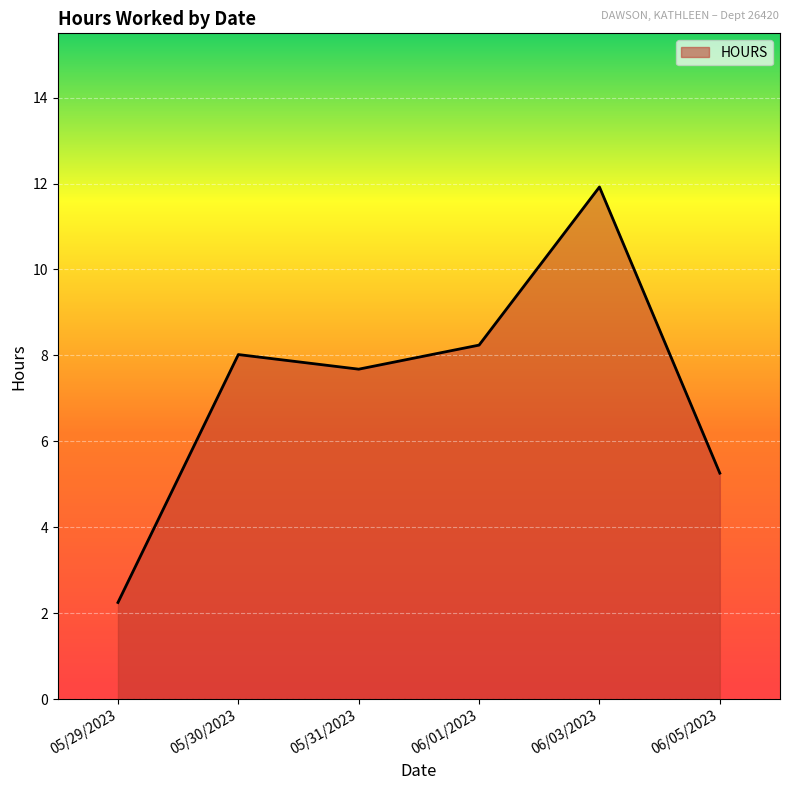

What position from the left is 05/29/2023?

1